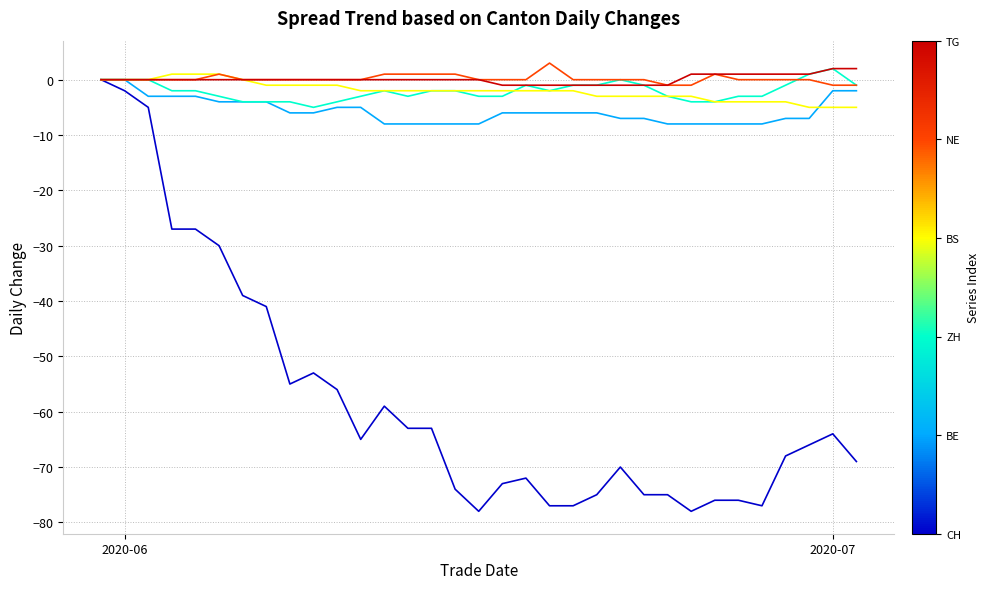

What is the greatest value displayed?

3